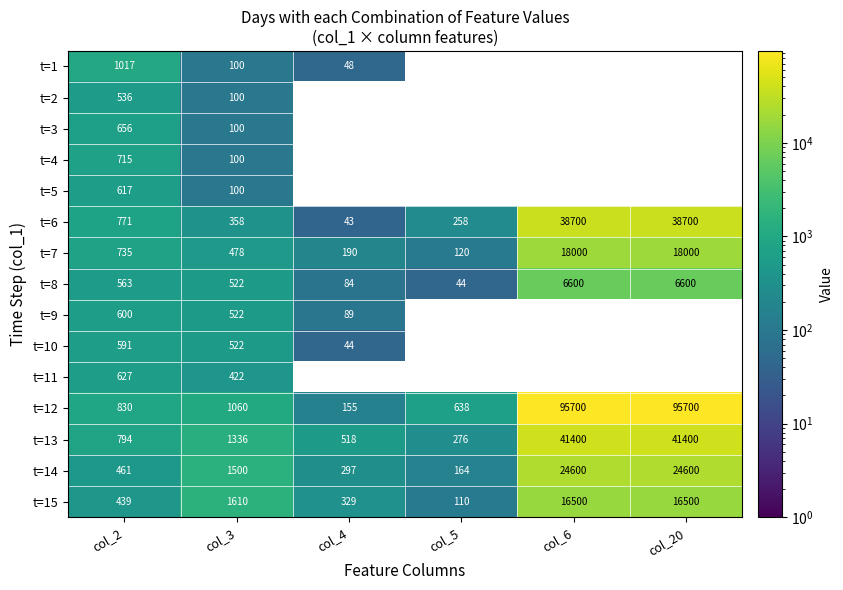

Which label corresponds to the largest value in the chart?

col_6